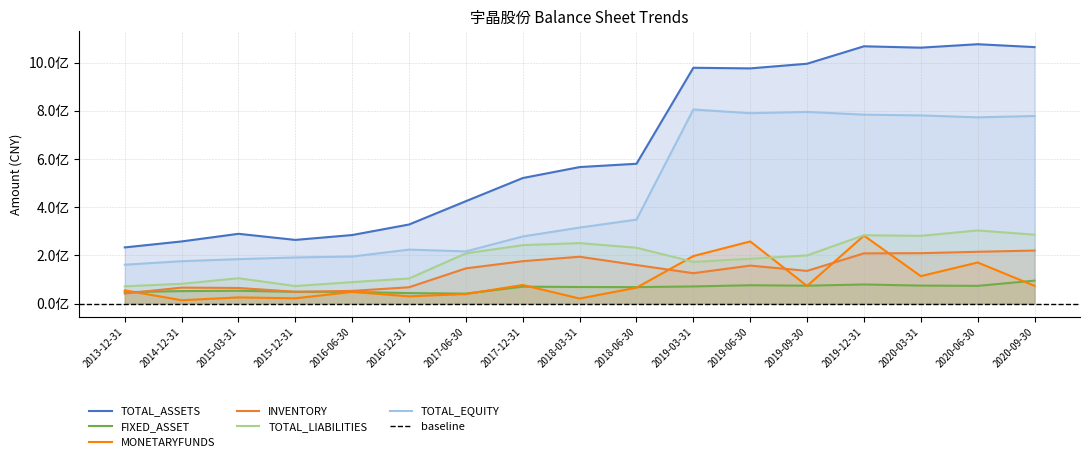

Between 2015-03-31 and 2016-12-31, which is larger?

2016-12-31